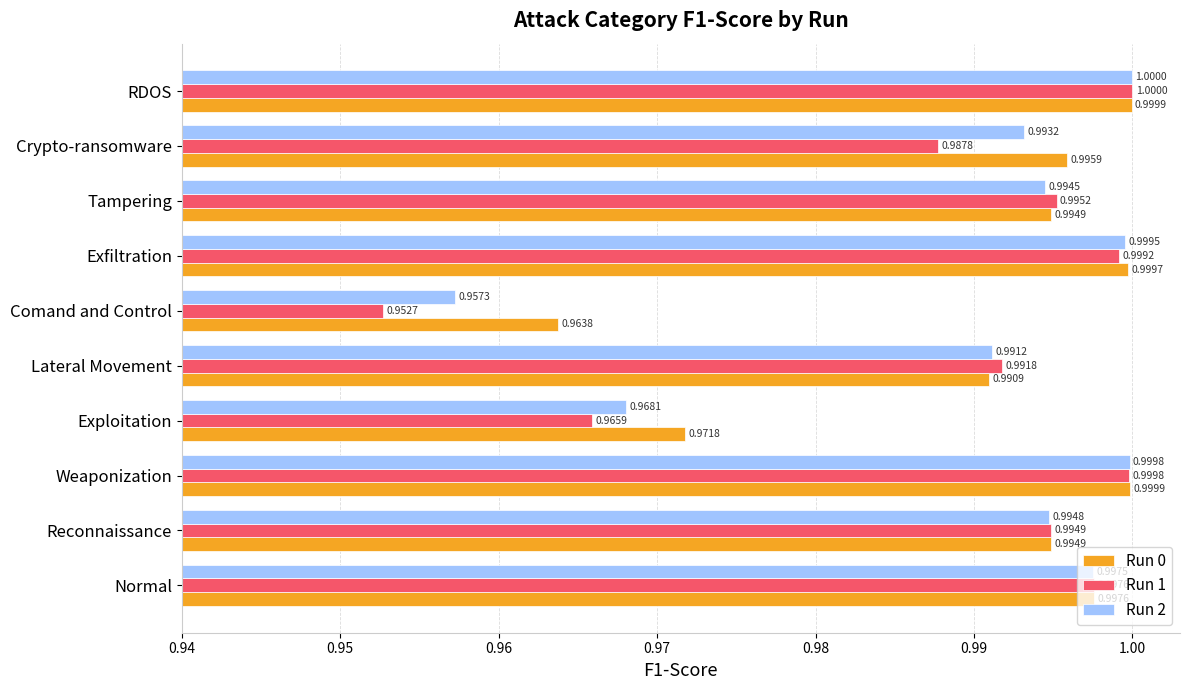

Which category has the highest value in the Run 1 series?

RDOS